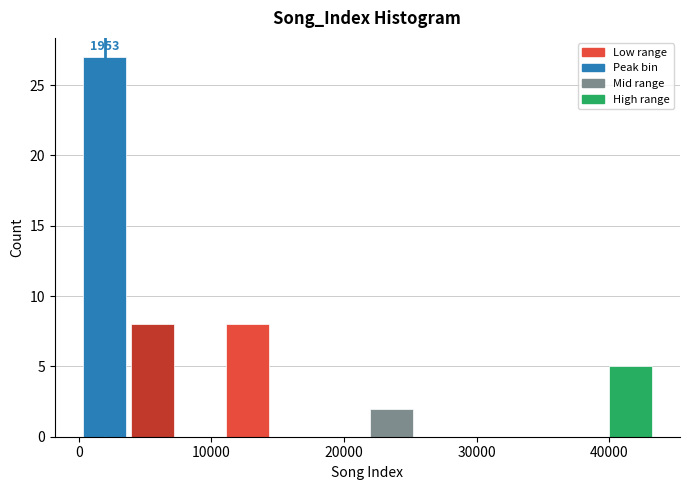

Around what value on the x-axis is the tallest bar? Give the approximate position of its centre, as read against the axis.

2000